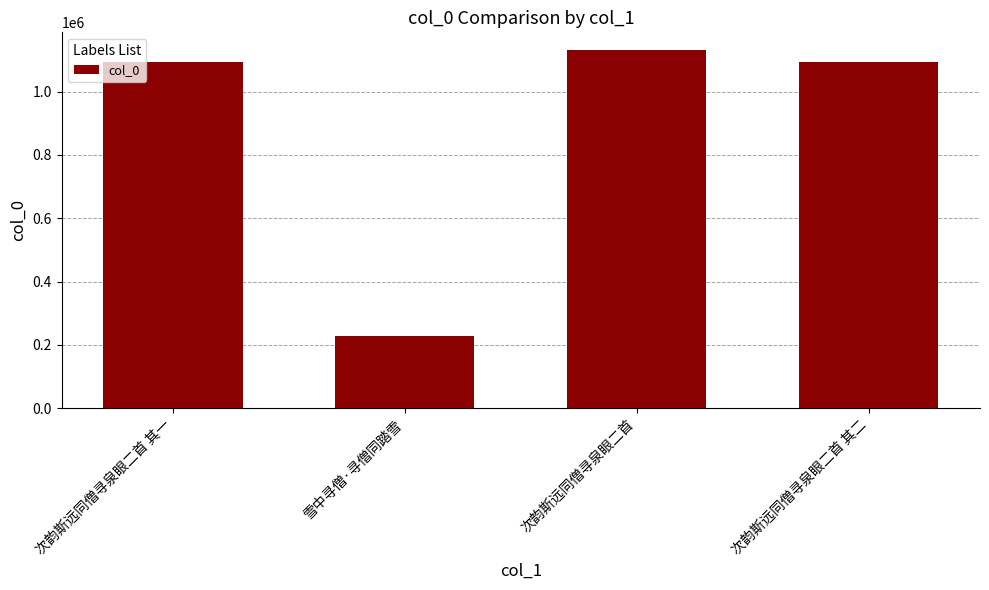

What position from the right is 次韵斯远同僧寻泉眼二首 其二?

1